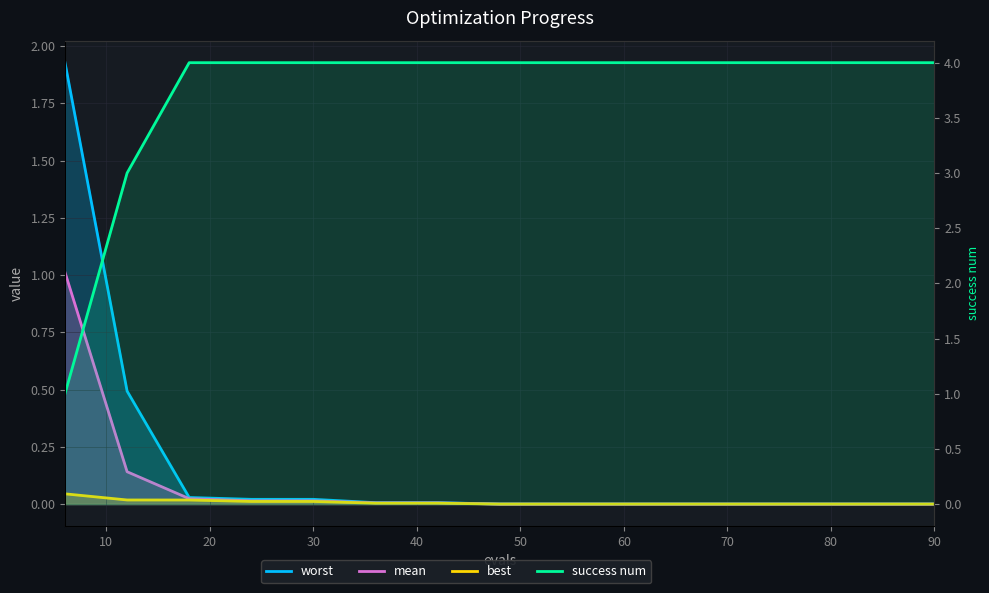

Which series has the widest spread of values?

success num